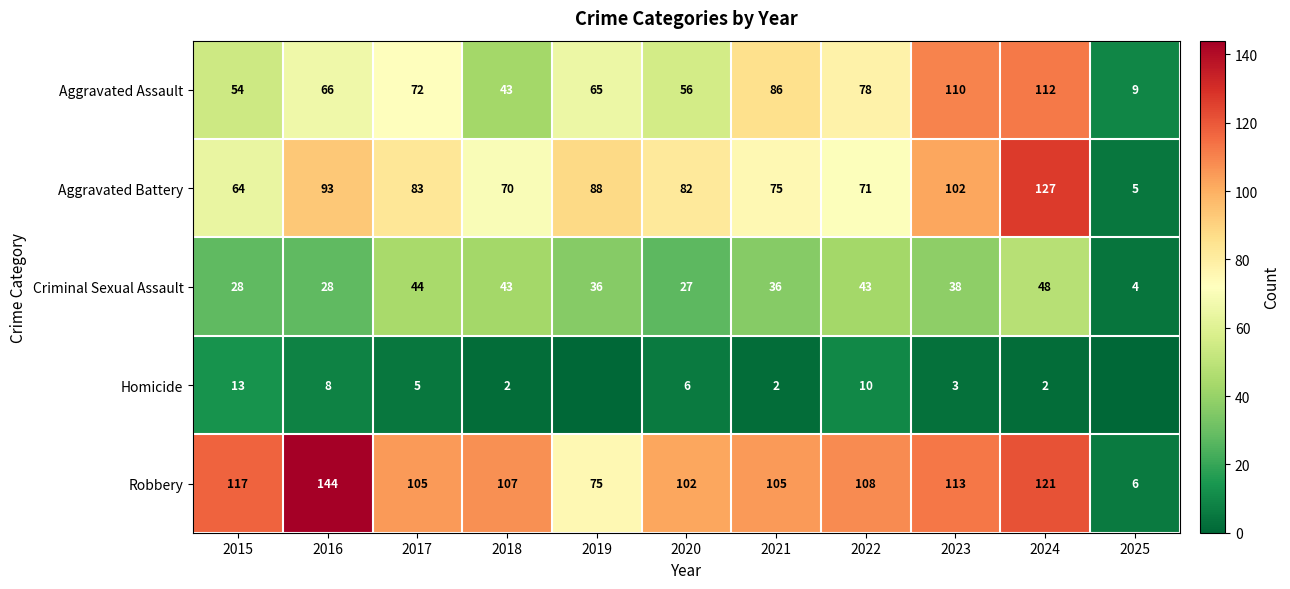

Rank the categories by Aggravated Assault value from lowest to highest.

2025, 2018, 2015, 2020, 2019, 2016, 2017, 2022, 2021, 2023, 2024